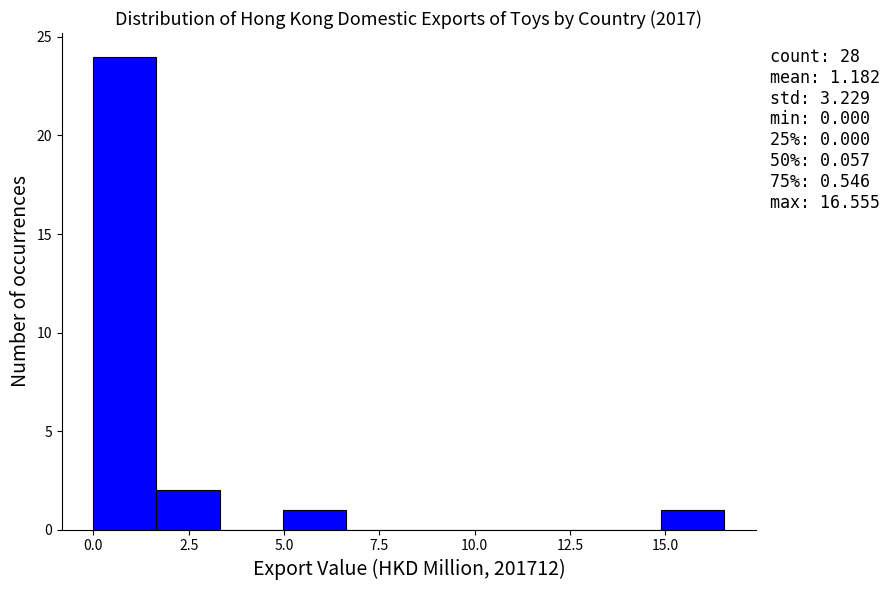

Around what value on the x-axis is the tallest bar? Give the approximate position of its centre, as read against the axis.

1.0